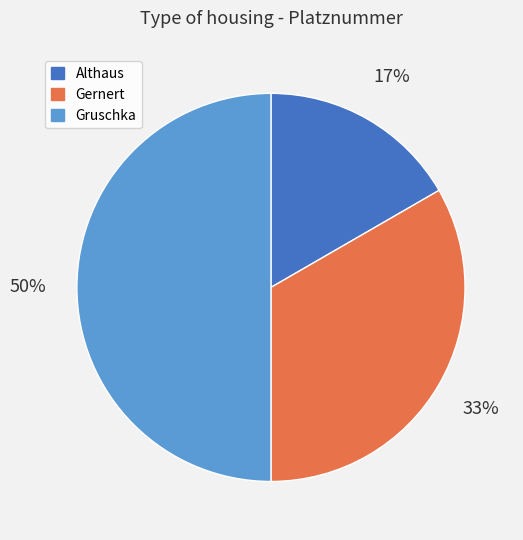

Combined, do Gernert and Gruschka account for over 50%?

Yes